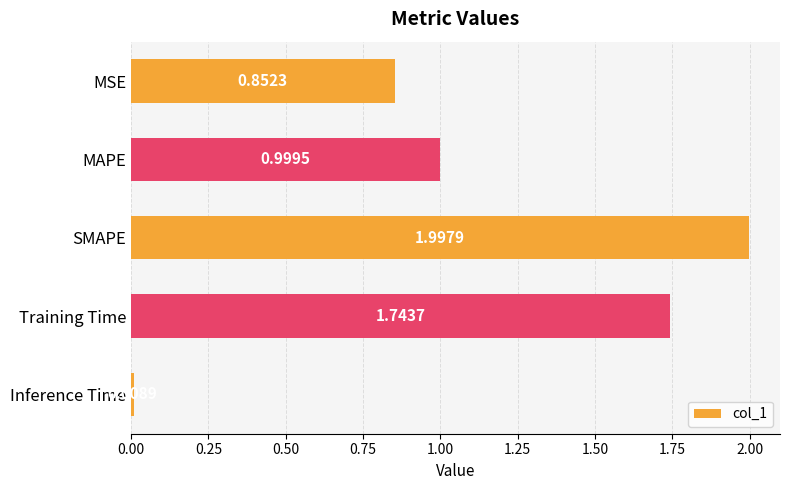

Between MSE and Inference Time, which is larger?

MSE